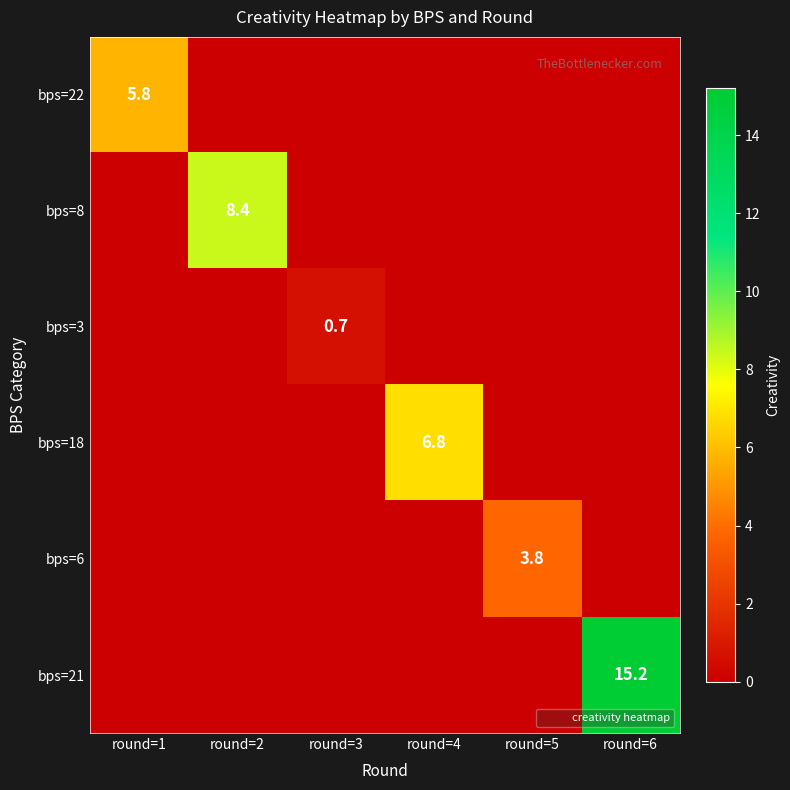

The bps=18 series shows 6.8 at round=4. True or false?

True